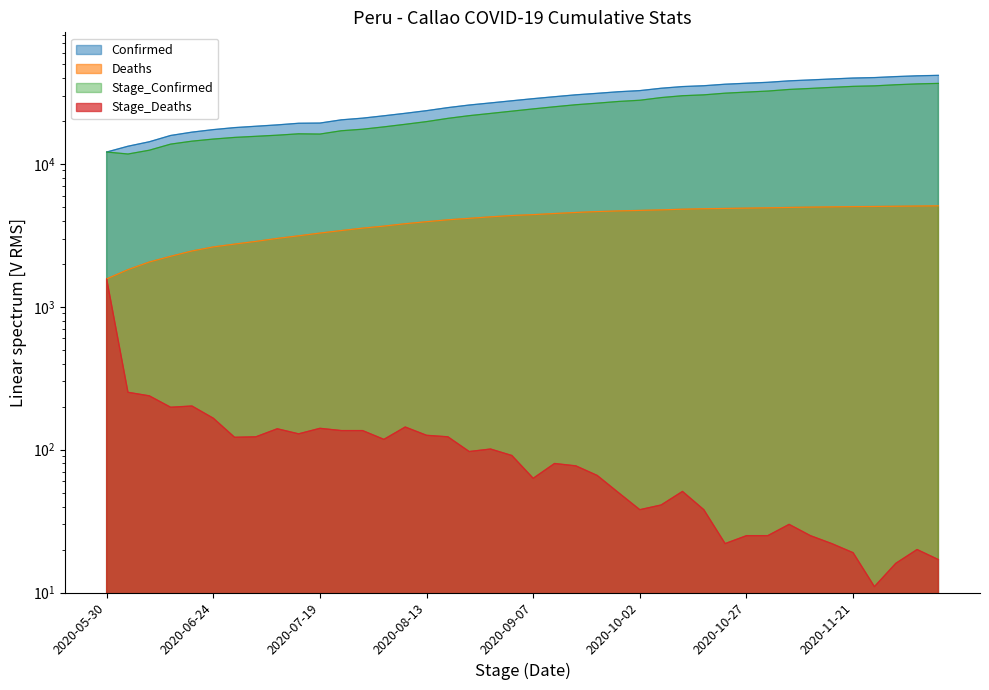

What is the sum of the Stage_Confirmed values at 2020-10-02 and 2020-10-27?

59682